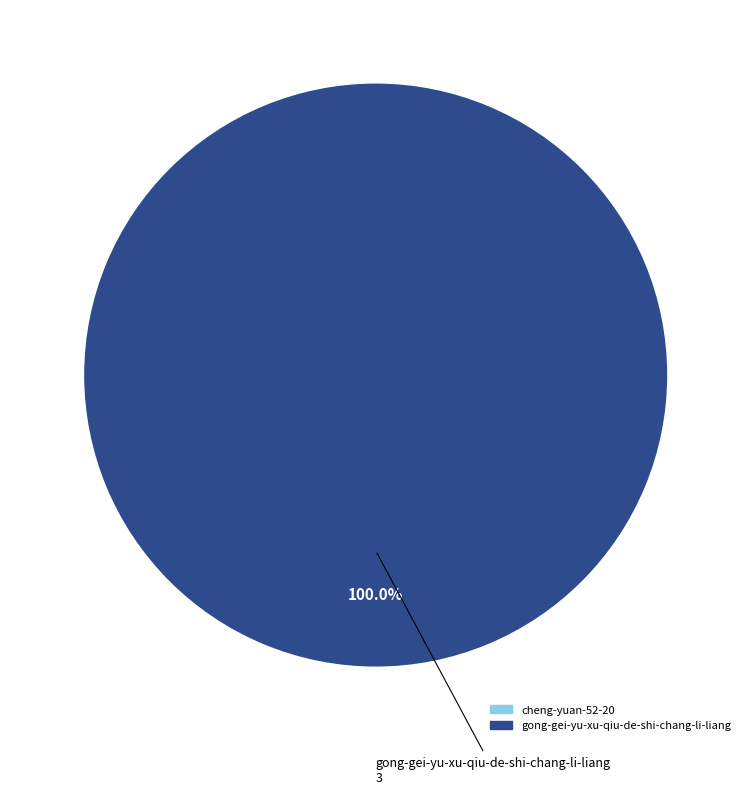

Is there any slice that represents more than half of the pie?

Yes